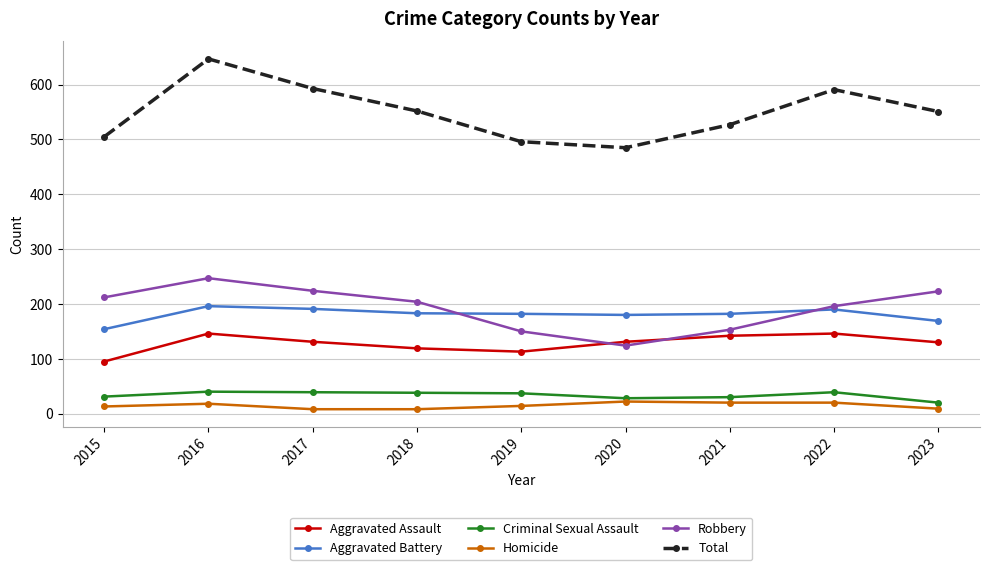

How many data points in Robbery are less than 204?

4